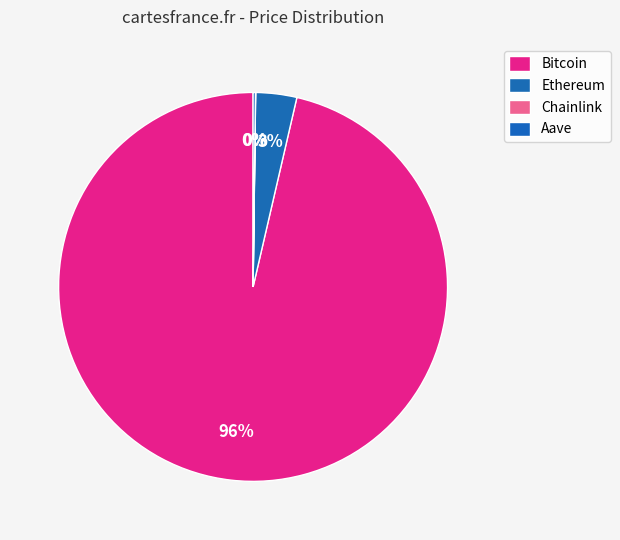

What percentage is NOT represented by Aave?

99.8%